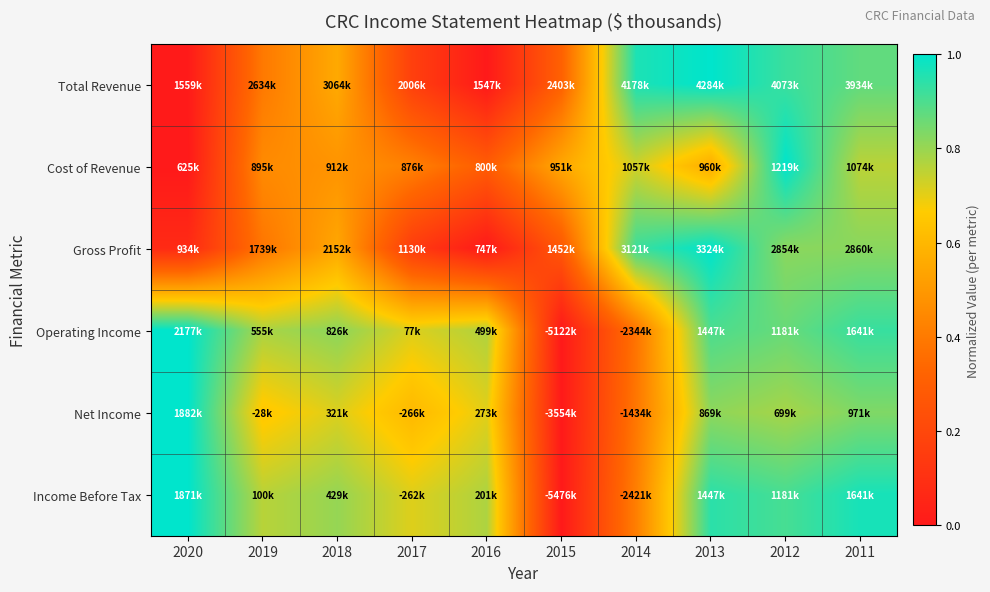

How many series are shown in this chart?

6